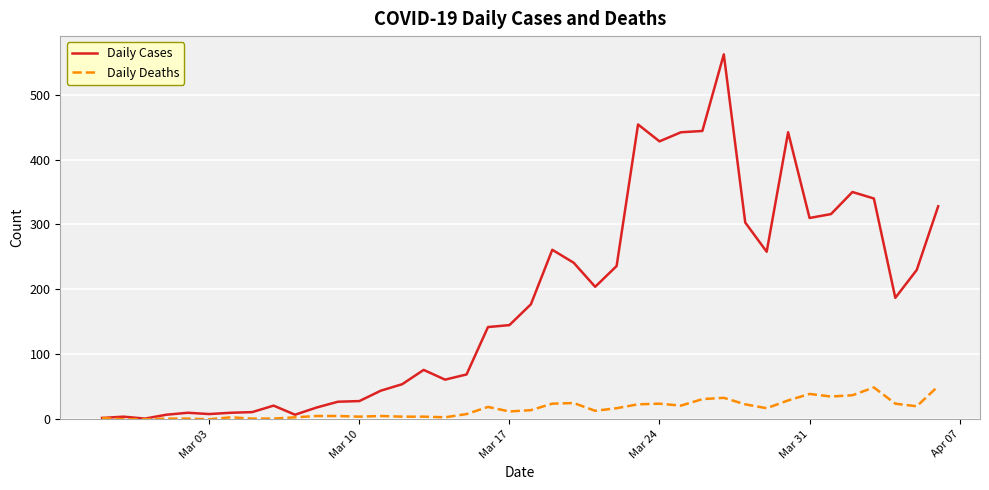

Rank the series by their maximum value, from lowest to highest.

Daily Deaths, Daily Cases